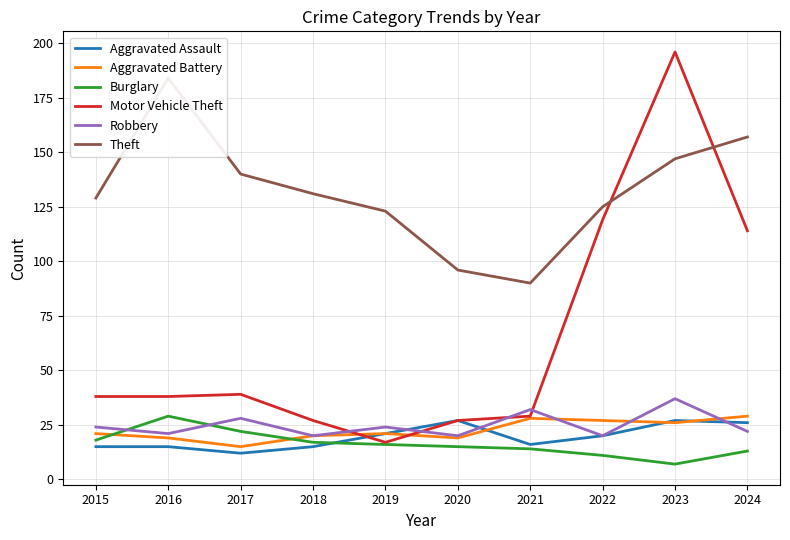

Between which two adjacent categories do Burglary and Aggravated Battery first intersect?

2015 and 2016